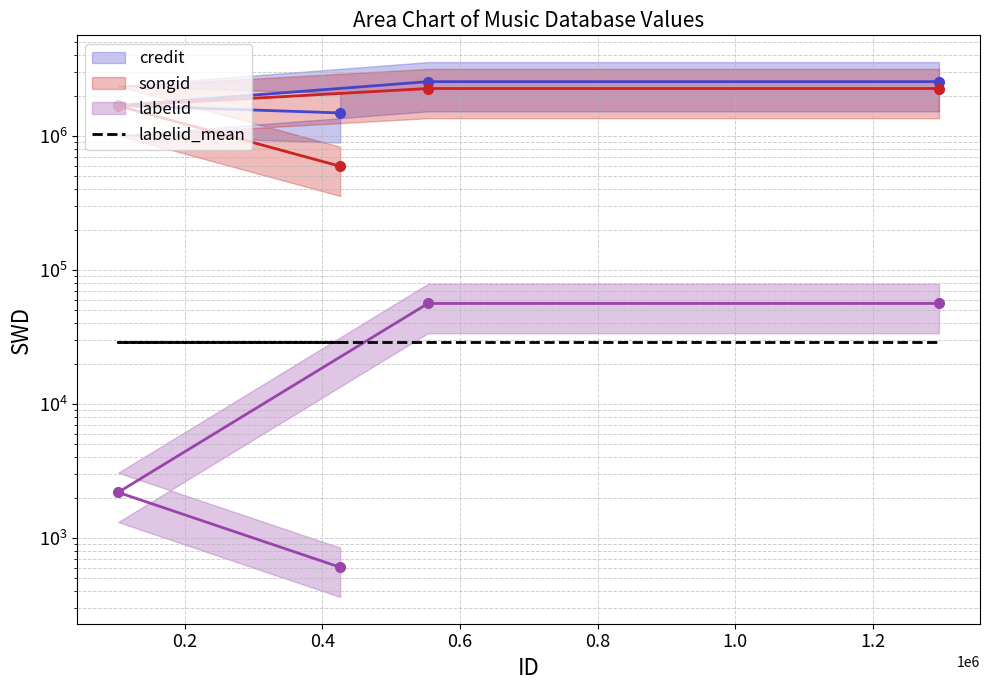

Rank the series at 0.6 from lowest to highest value.

labelid_mean, labelid_line, songid_line, credit_line